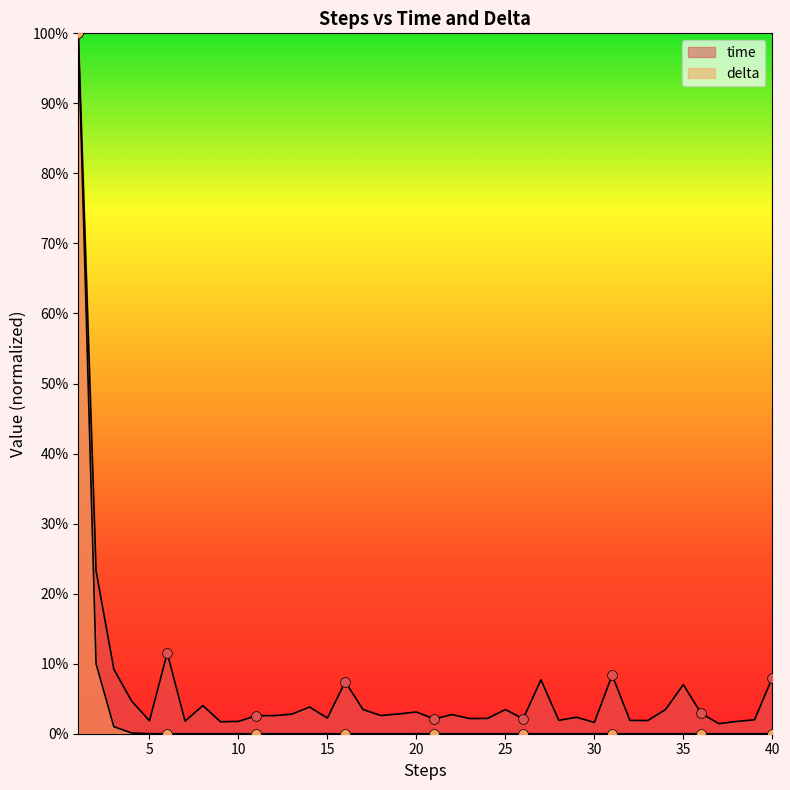

At how many categories does at least one series exceed 0?

40